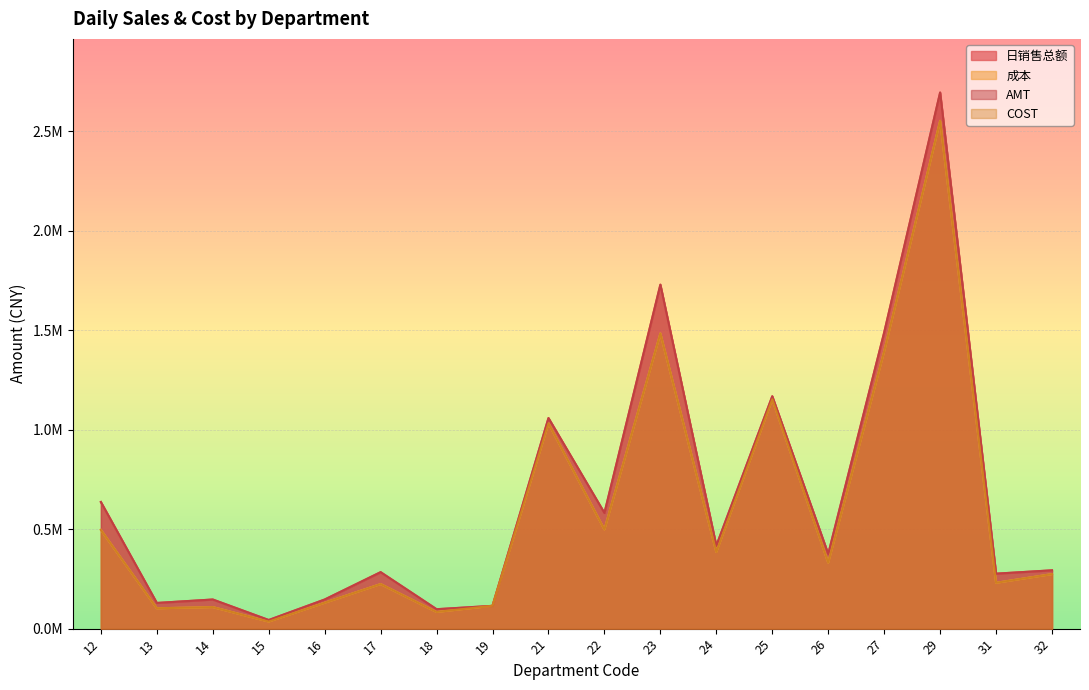

What is the highest value of the AMT series?

2693895.5